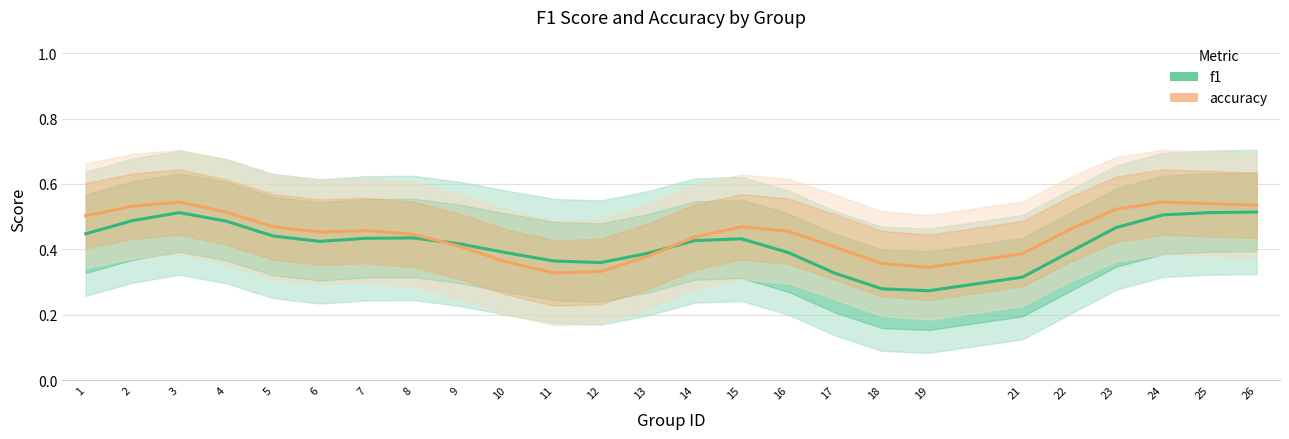

Is it true that f1 equals 0.5 at 23?

True